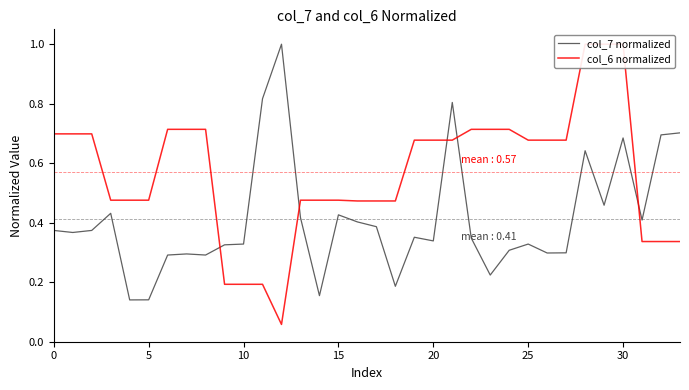

What is the spread (max minus min) of values at 18?

0.3